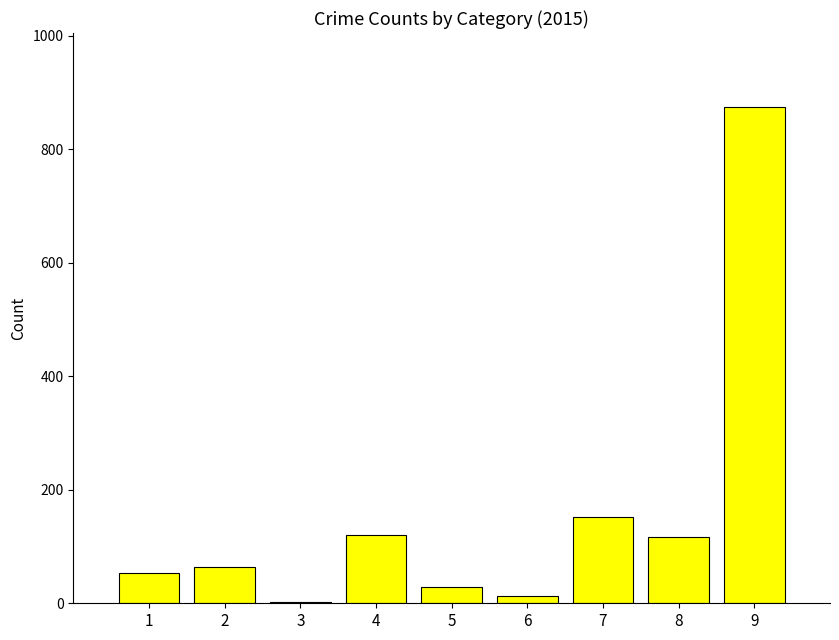

What is the ratio of the value at 7 to the value at 5?

5.4